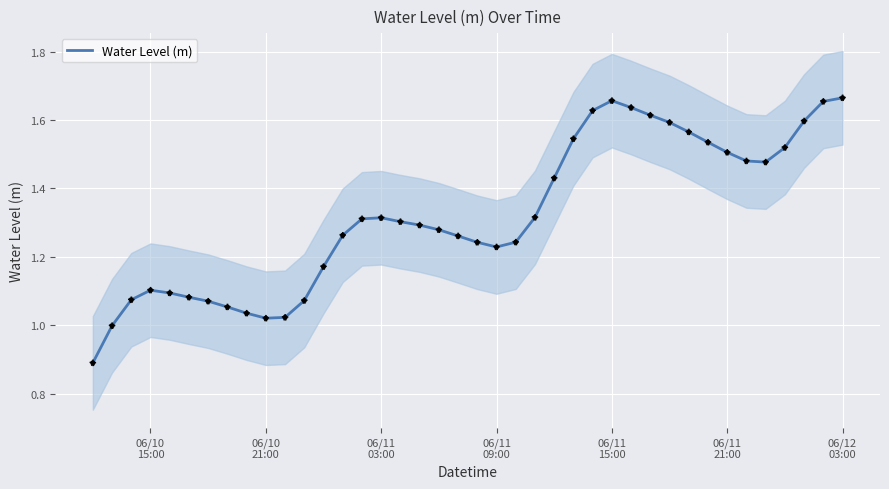

Between 06/11
03:00 and 06/11
21:00, which is larger?

06/11
21:00